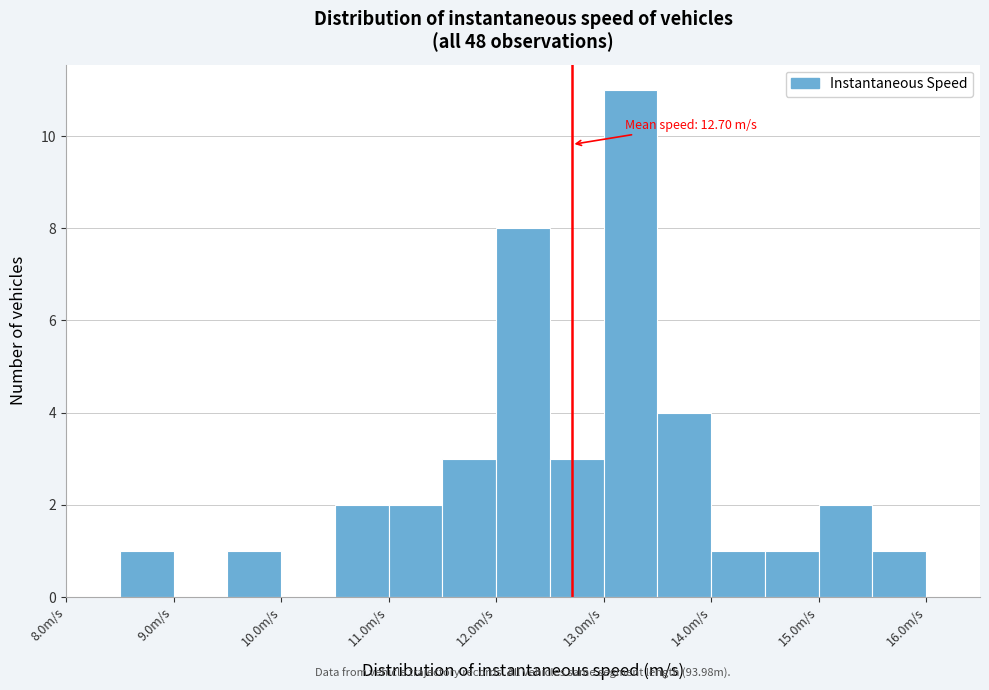

Which range on the x-axis has the tallest bar?

13.0 to 13.5